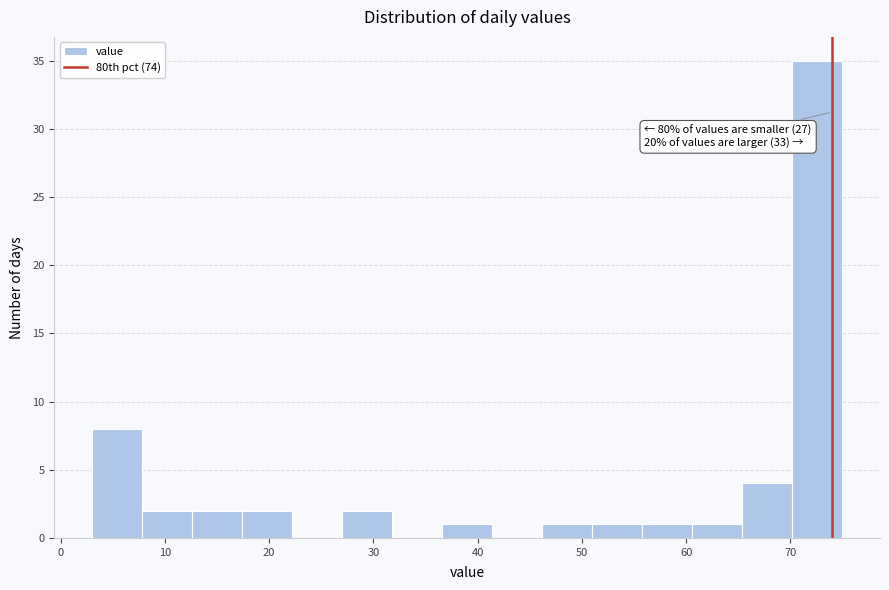

Over which range of the x-axis is the bar tallest?

70.2 to 75.0